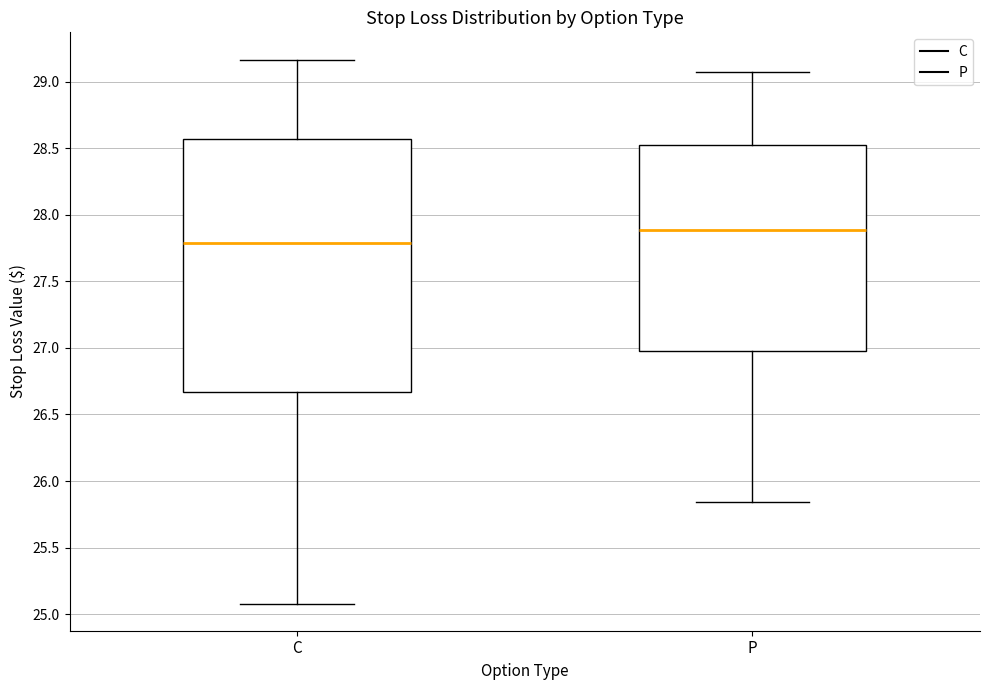

Reading left to right, transcribe this box plot: for each box, give where its median line is, the range the box spans, and where its two whiskers end, as read against the y-axis. The values are not printed on the chart, so give them approximately, as read against the axis.

C: median 27.80, box 26.65 to 28.55, whiskers 25.10 to 29.15
P: median 27.90, box 27.00 to 28.50, whiskers 25.85 to 29.05